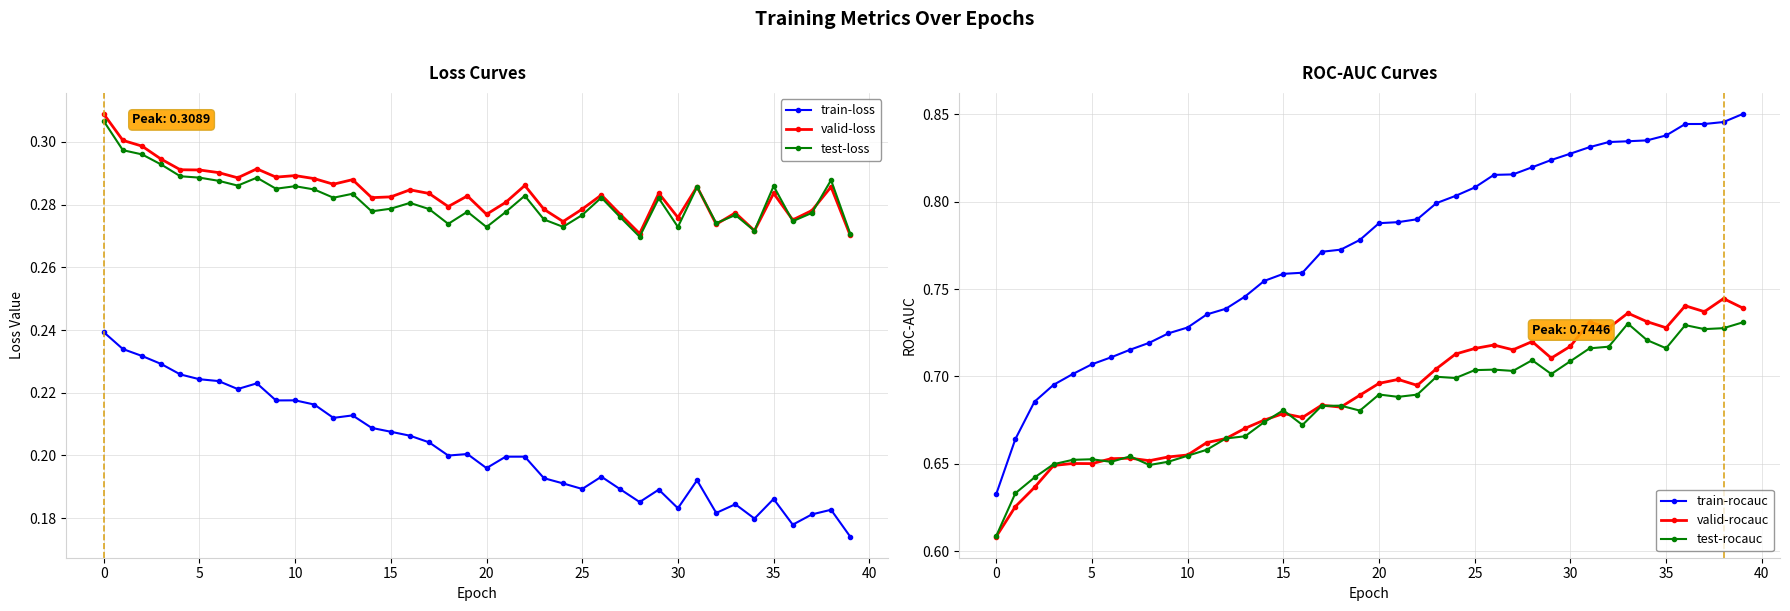

True or false: valid-rocauc has a value of 0.7 at 17.

True